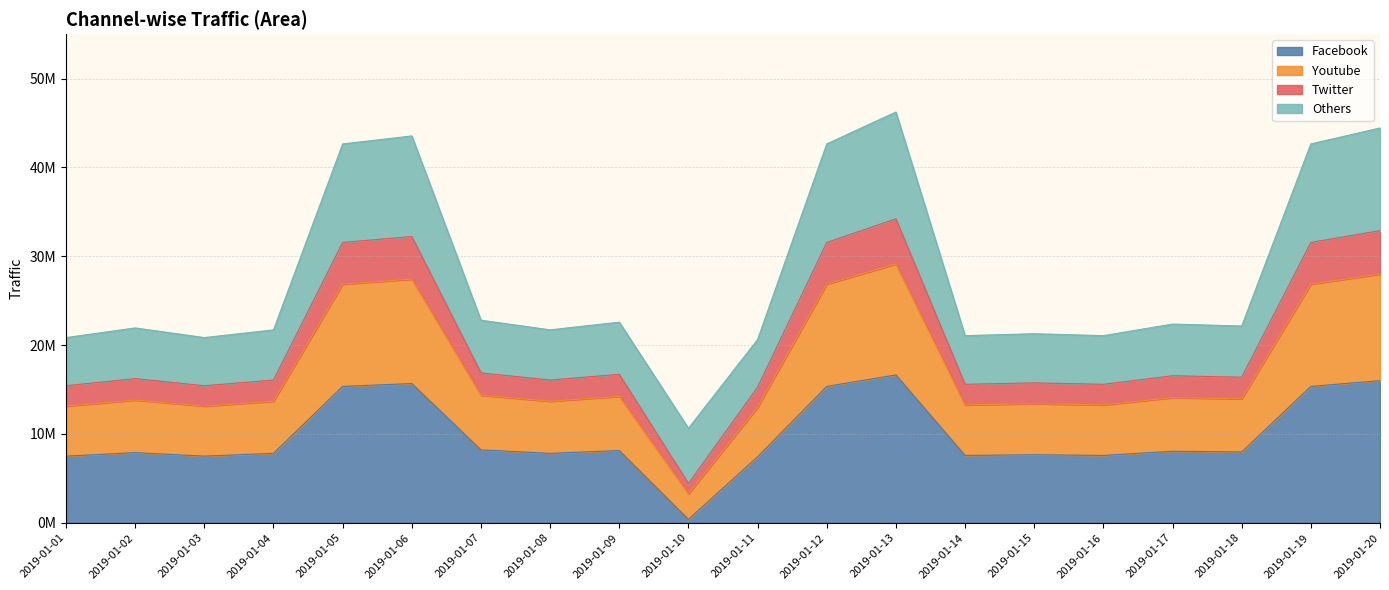

True or false: Facebook and Twitter intersect in this chart.

False